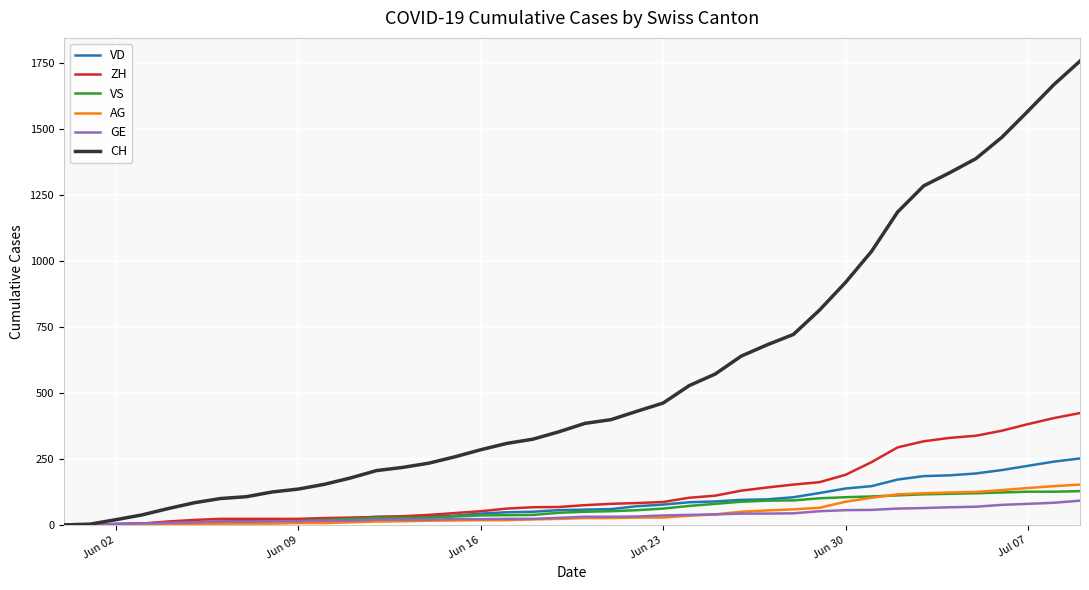

Which series has the largest total across all categories?

CH